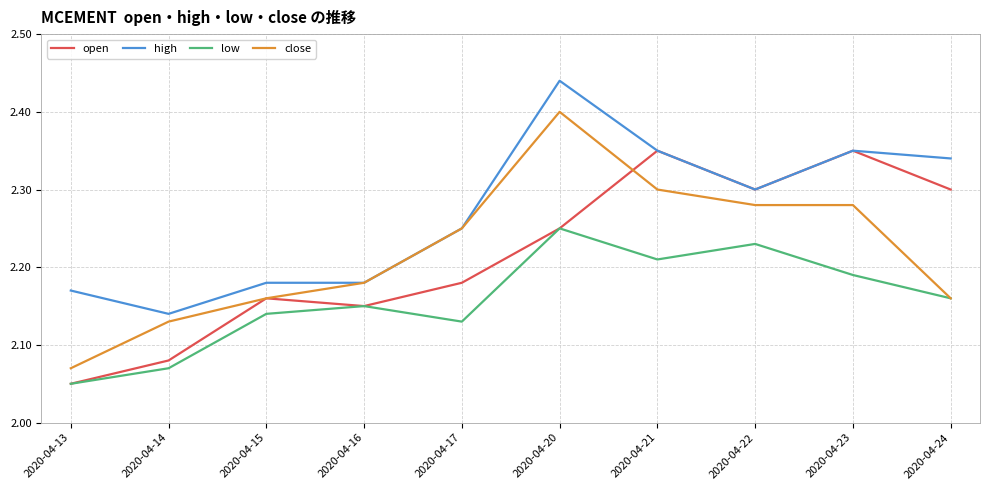

Is it true that close equals 0.9 at 2020-04-13?

False